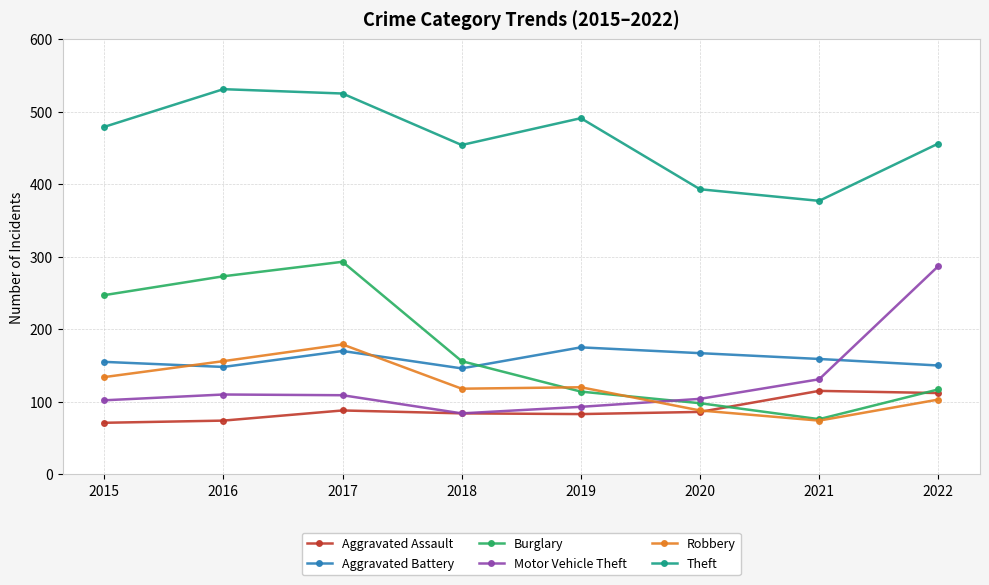

True or false: Aggravated Assault and Aggravated Battery cross at least once.

False